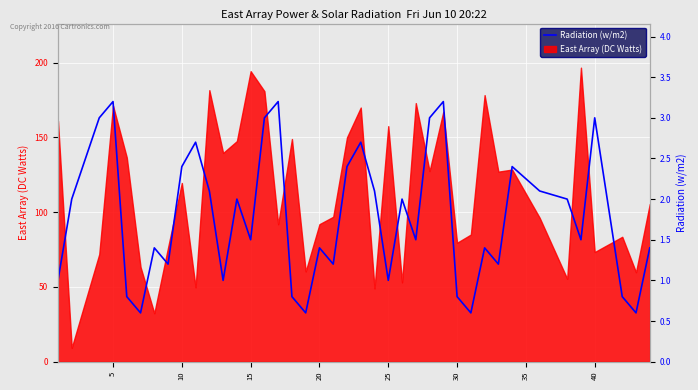

Is it true that East Array (DC Watts) equals 295.4 at 15?

False